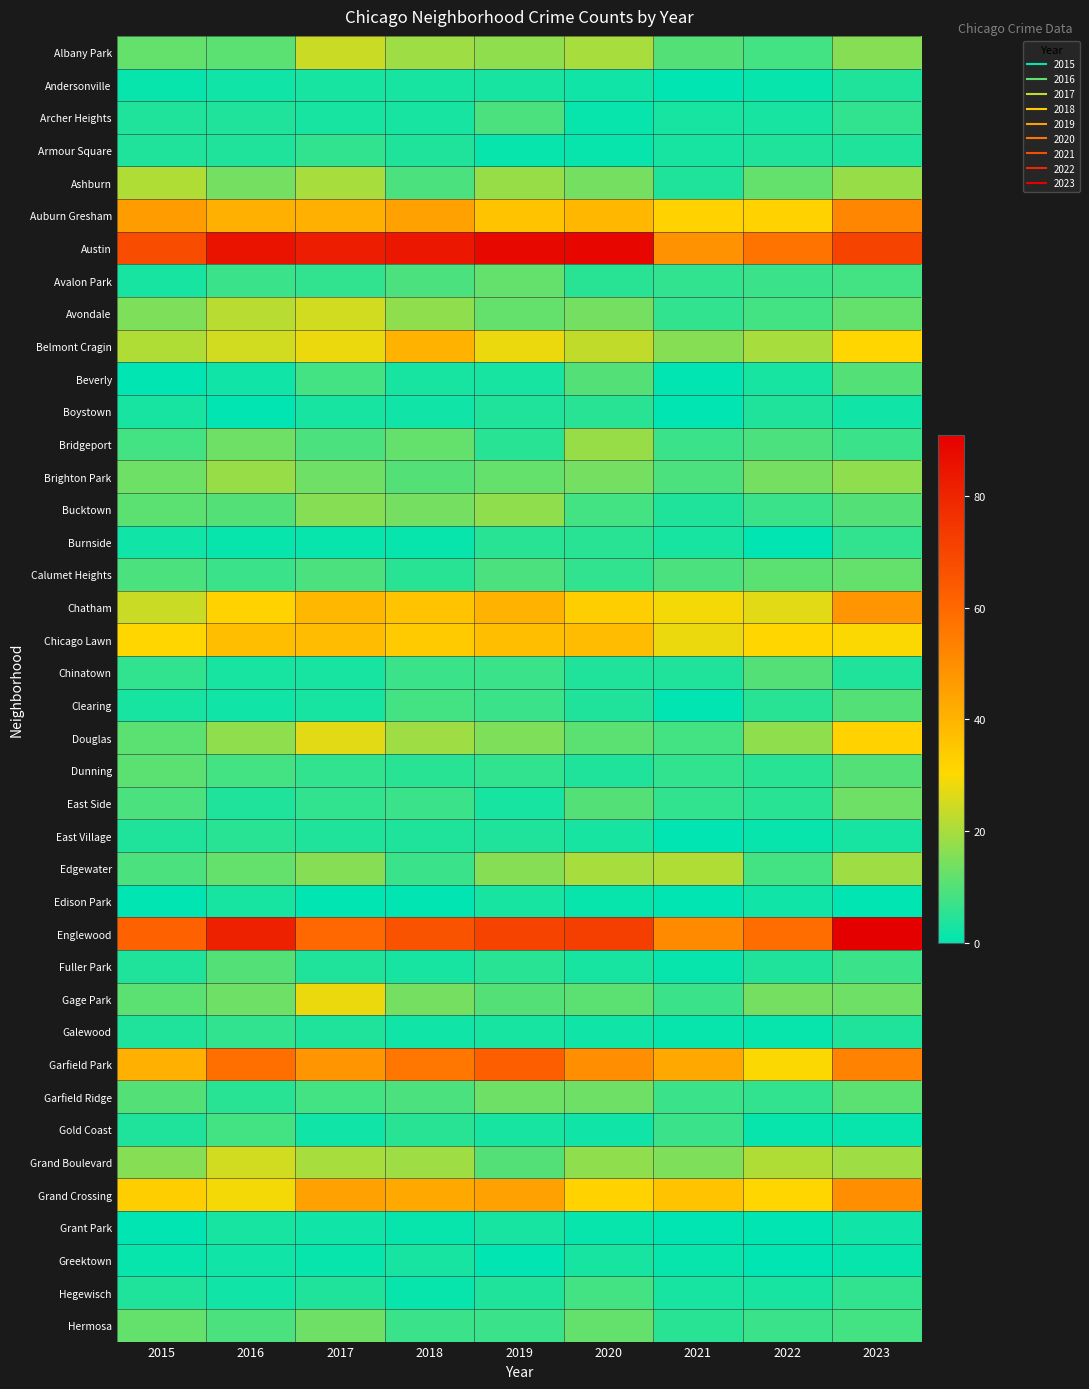

Which series changed the most between 2017 and 2022?

Austin